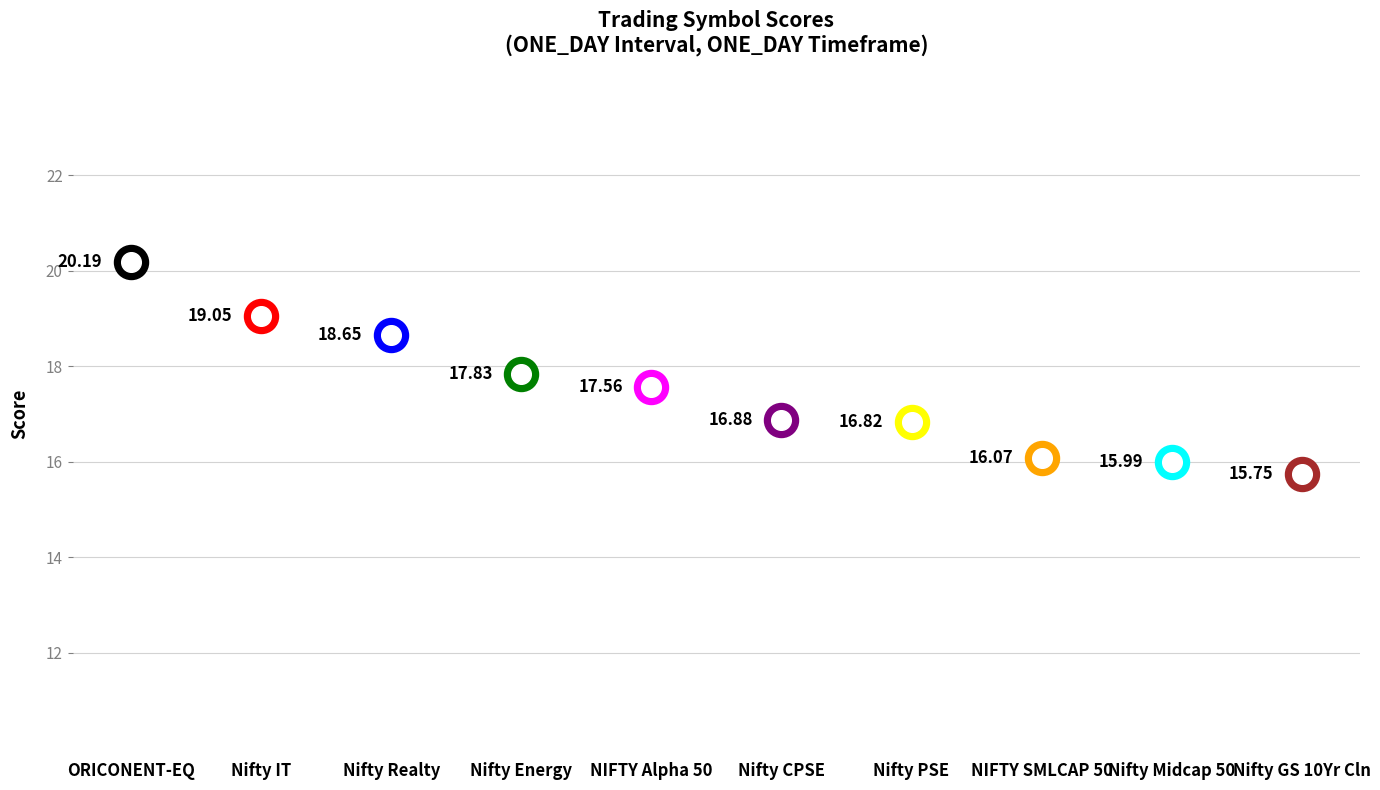

Which has a higher value, NIFTY Alpha 50 or Nifty IT?

Nifty IT